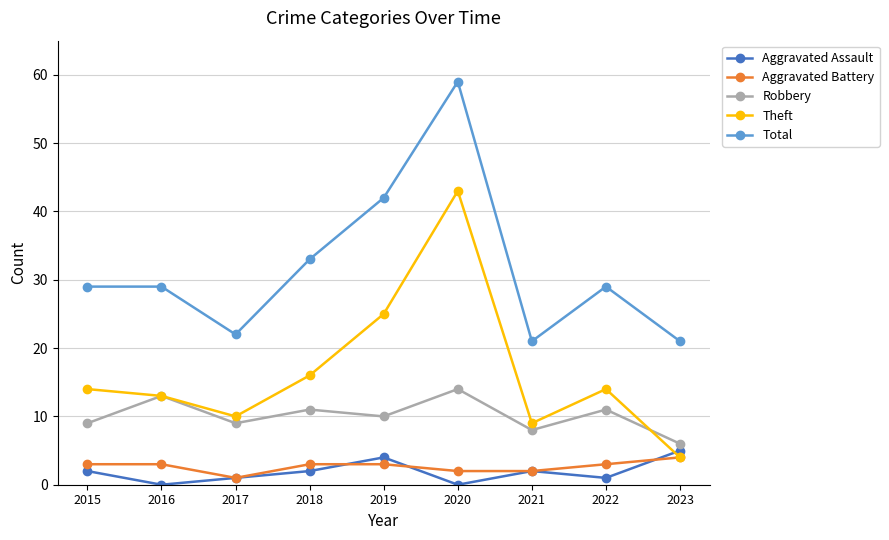

Reading left to right, extract all data points from this chart.

Aggravated Assault: 2	0	1	2	4	0	2	1	5
Aggravated Battery: 3	3	1	3	3	2	2	3	4
Robbery: 9	13	9	11	10	14	8	11	6
Theft: 14	13	10	16	25	43	9	14	4
Total: 29	29	22	33	42	59	21	29	21